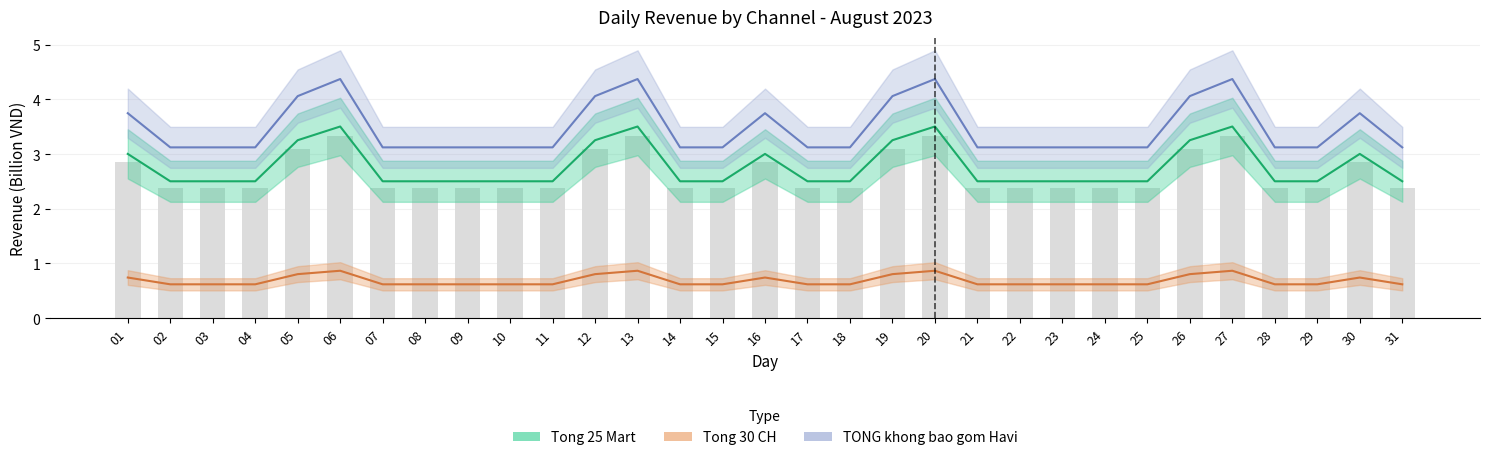

Is it true that Tong 25 Mart equals 3.9 at 11?

False